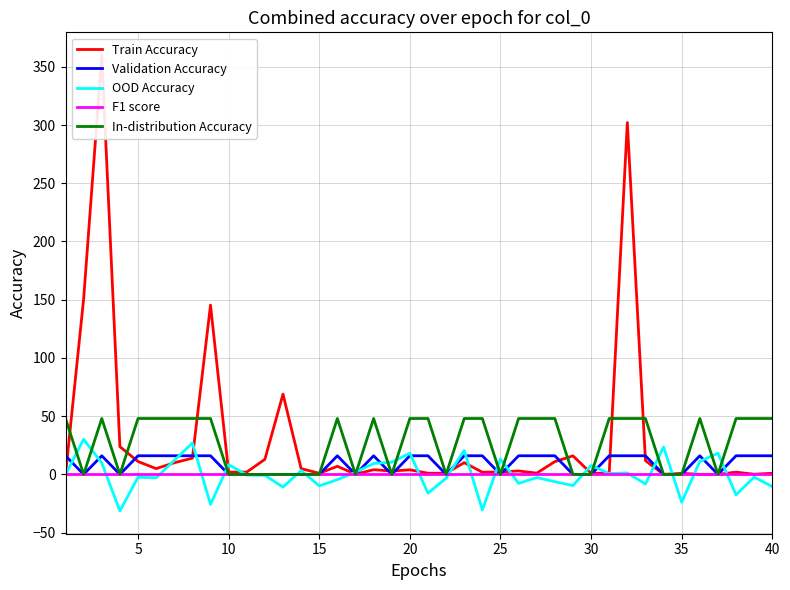

How many lines are shown in the chart?

5